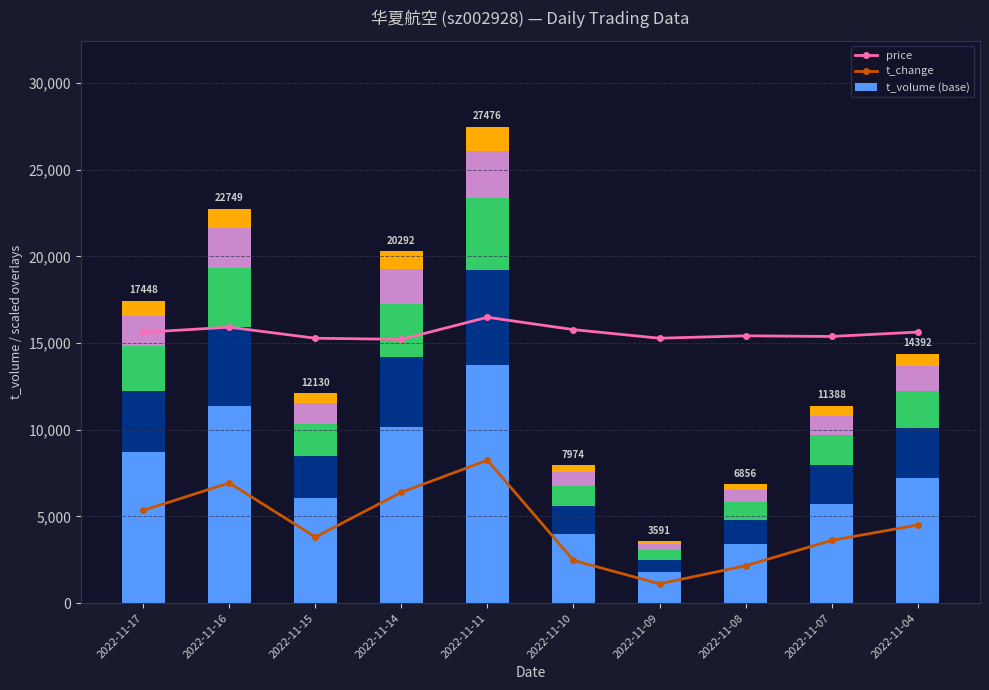

How many data points in t_change are above 4506?

5